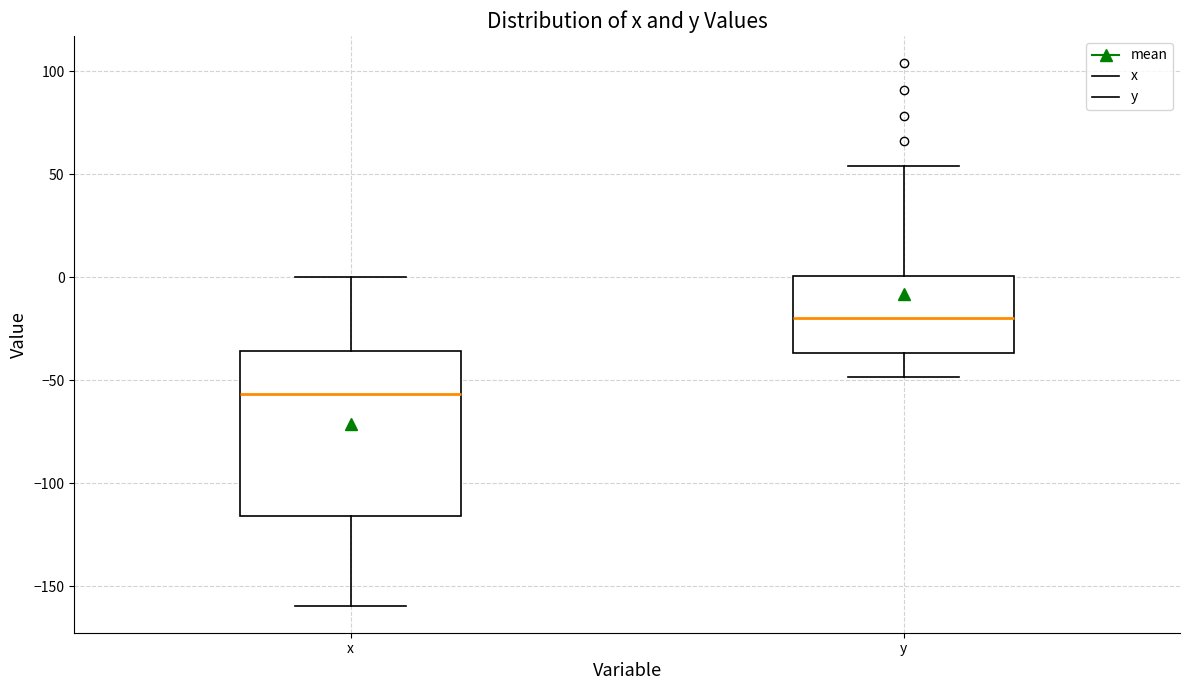

Which box has the highest median line?

y